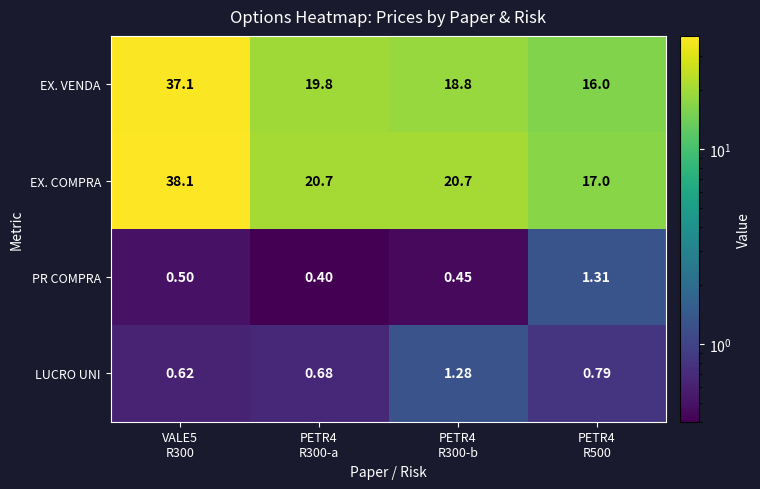

List the series in order of their peak value, highest first.

EX. COMPRA, EX. VENDA, PR COMPRA, LUCRO UNI